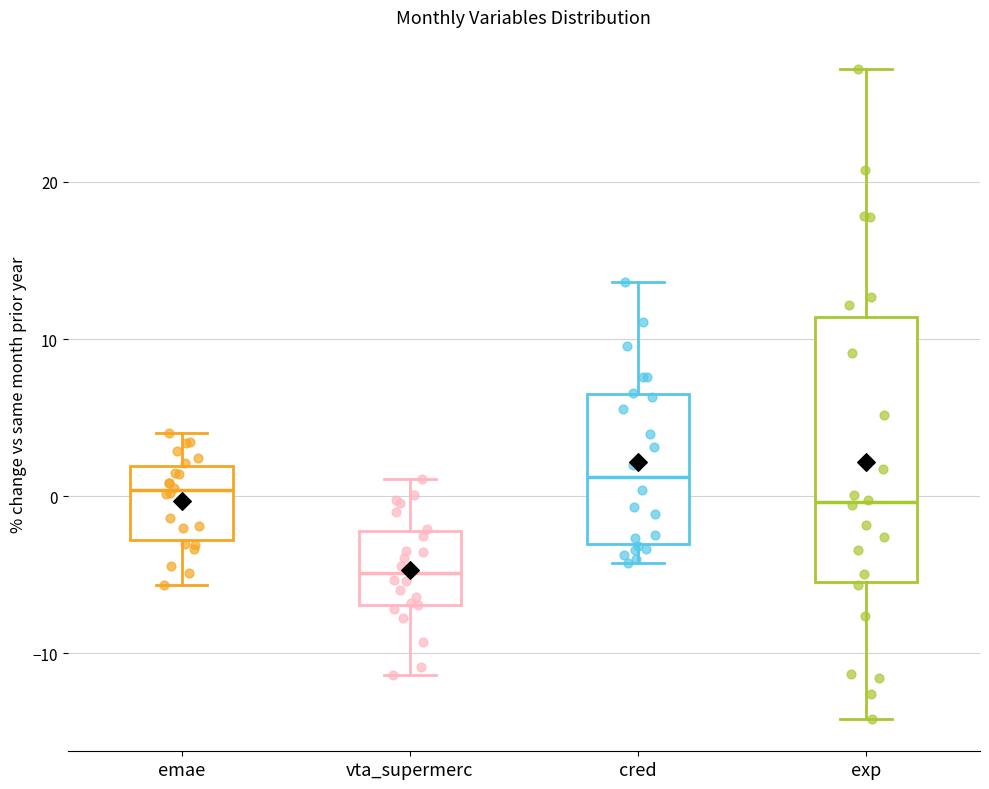

Reading left to right, read every box against the y-axis: the position of its median line, the range the box covers, and the ends of its whiskers. The values are not printed on the chart, so give them approximately, as read against the axis.

emae: median 0, box -3 to 2, whiskers -6 to 4
vta_supermerc: median -5, box -7 to -2, whiskers -11 to 1
cred: median 1, box -3 to 7, whiskers -4 to 14
exp: median 0, box -5 to 11, whiskers -14 to 27